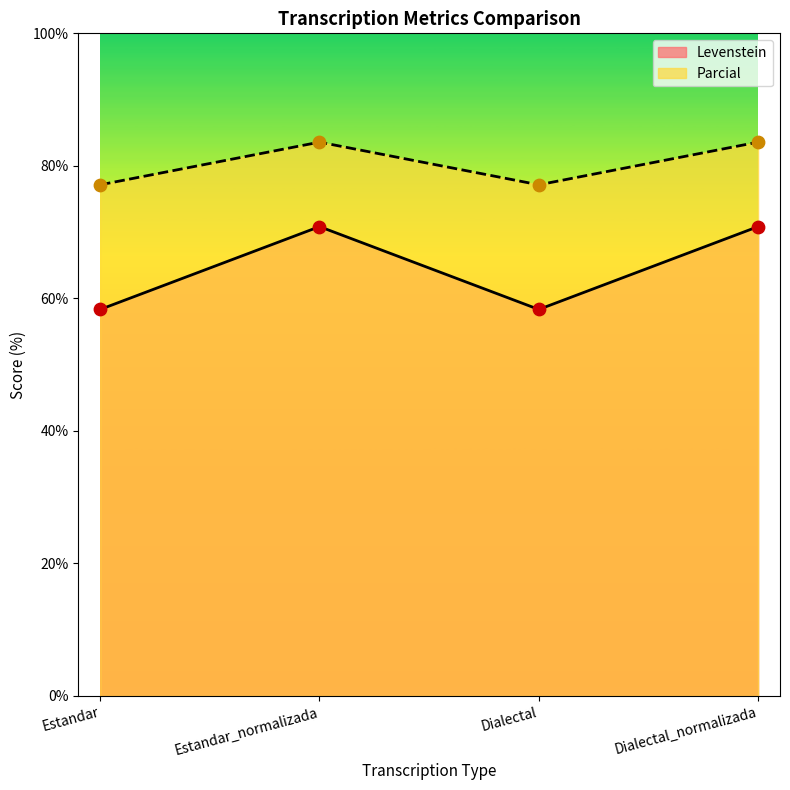

Which series has the largest total across all categories?

Parcial